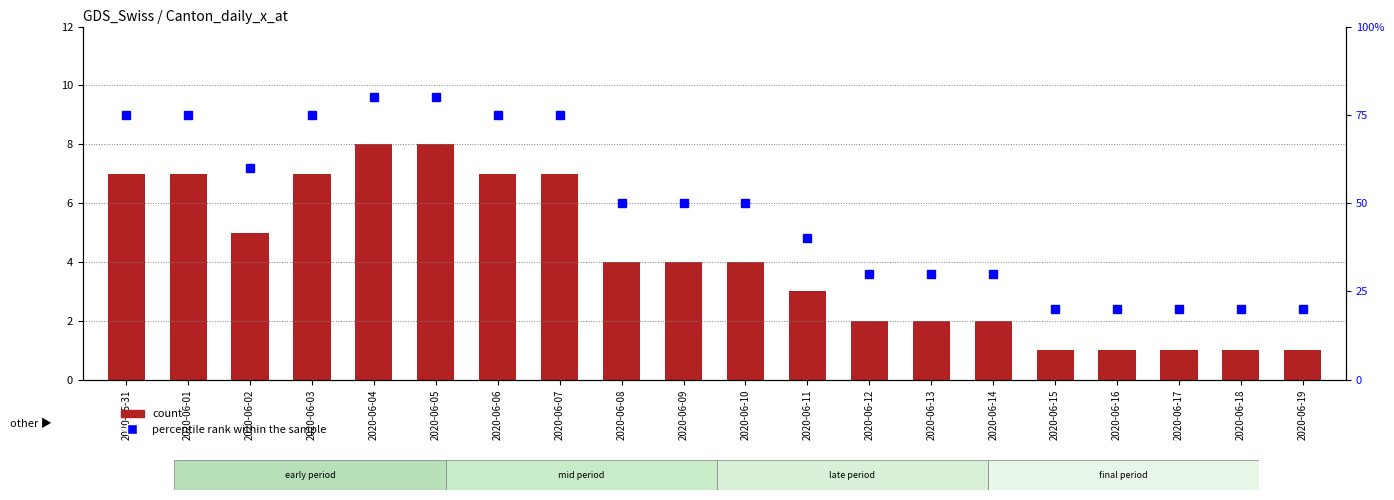

Which category has the highest value in the percentile rank within the sample series?

2020-06-04